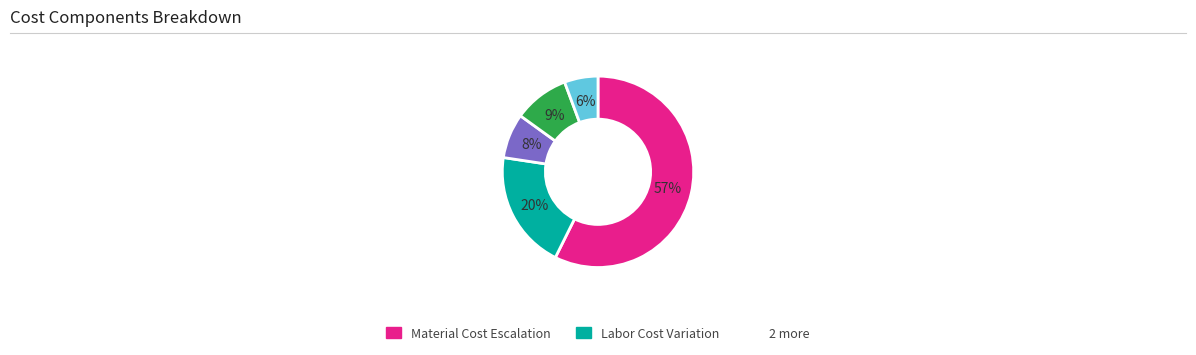

To the nearest percent, what is the average slice percentage?

20%